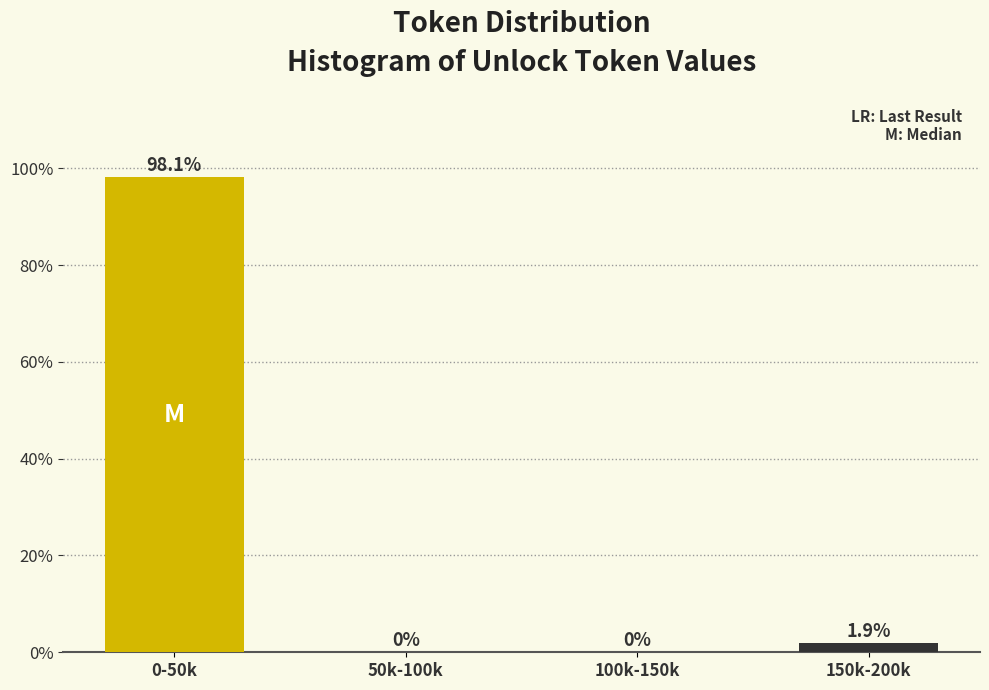

Reading left to right, list all the values displayed in this chart.

0-50k=98.1	50k-100k=0.0	100k-150k=0.0	150k-200k=1.9